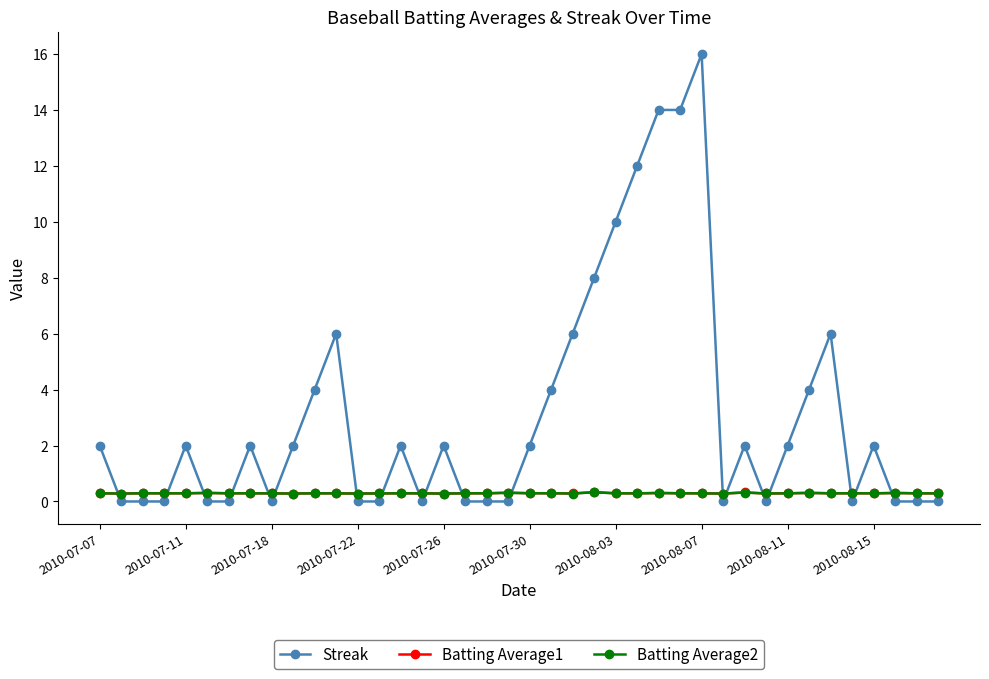

Which series has the largest range (max minus min)?

Streak